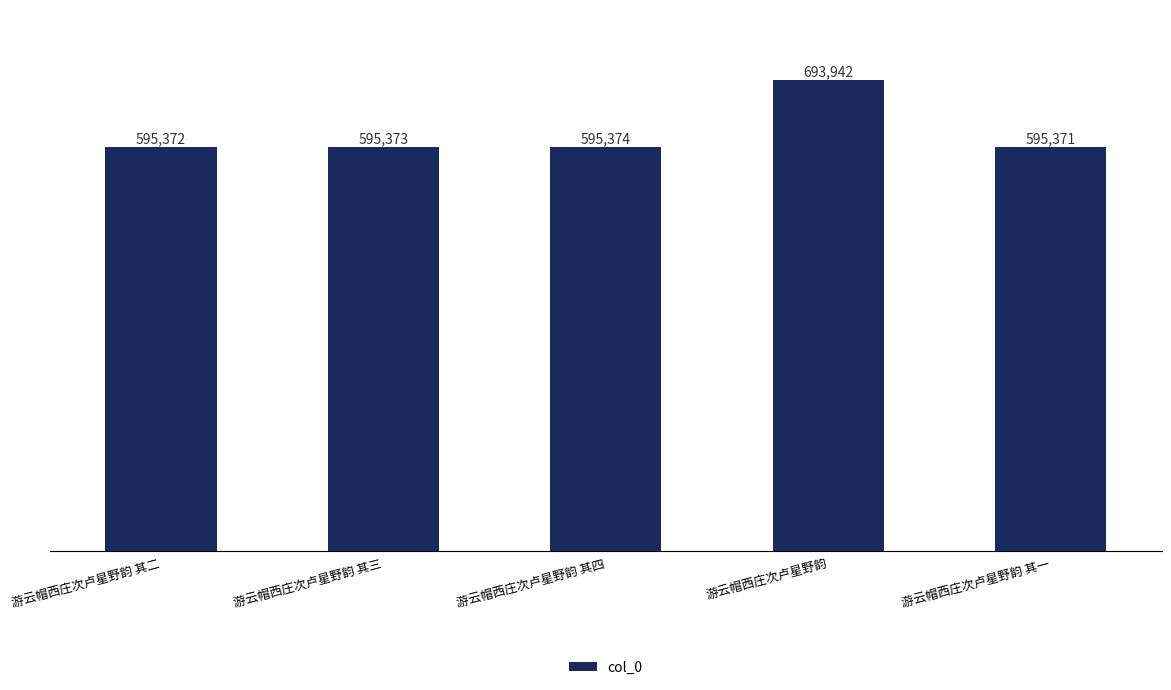

How many bars are there in total?

5